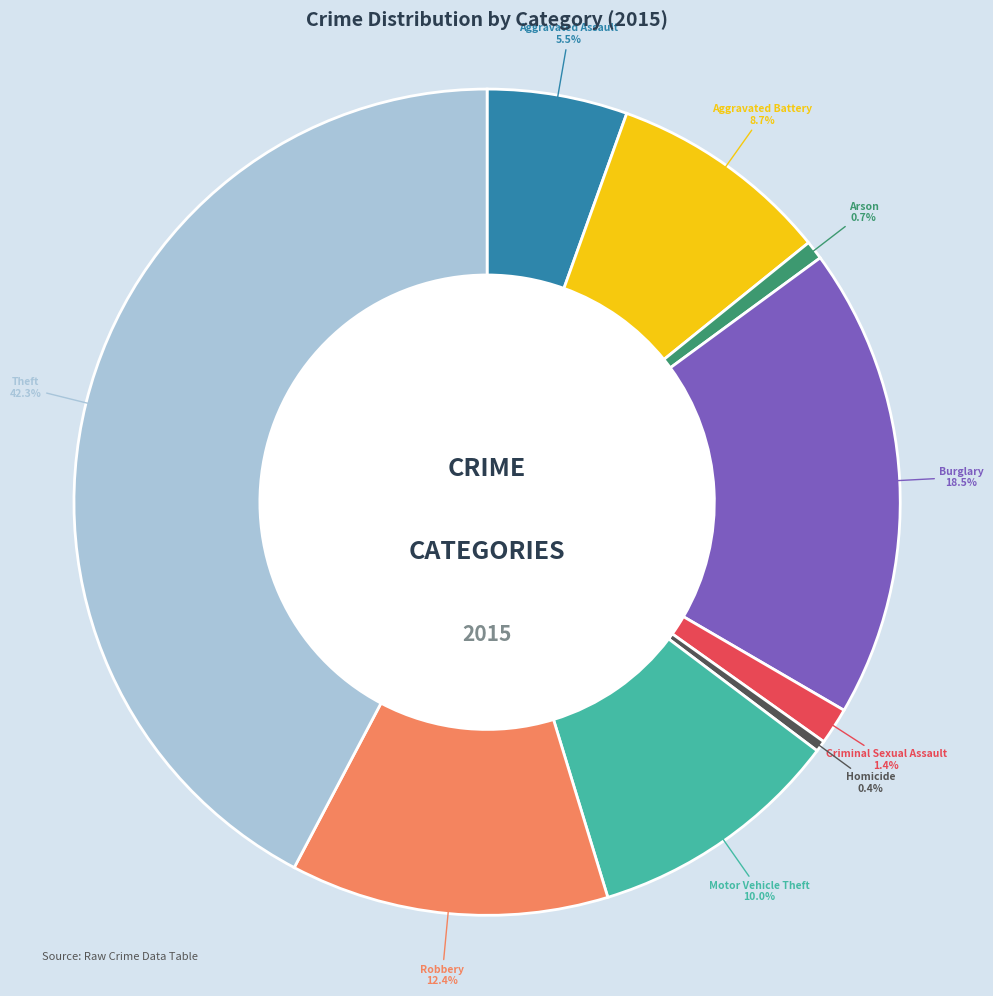

What percentage do Criminal Sexual Assault and Aggravated Assault together represent?

6.9%